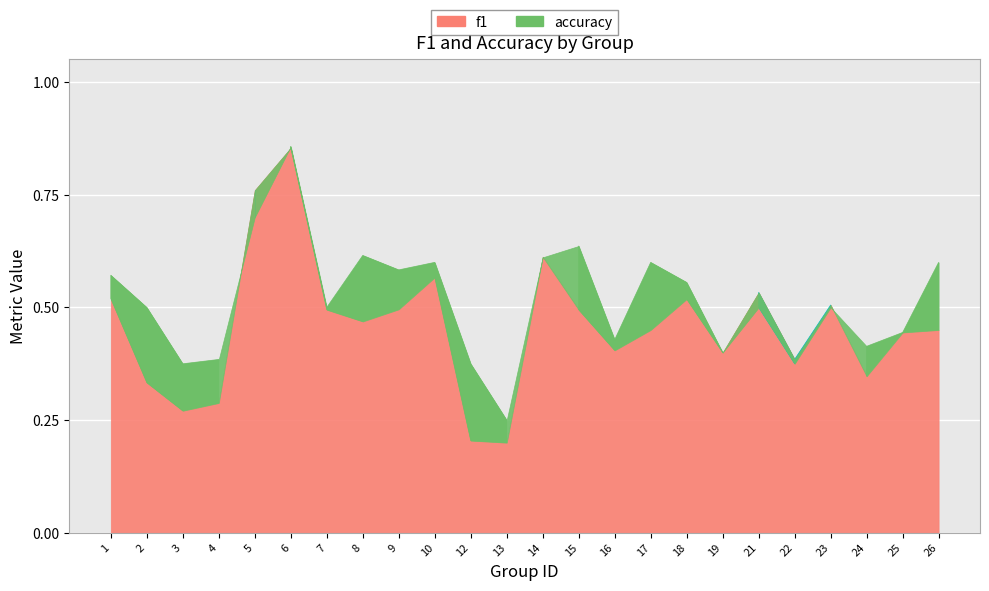

Between 23 and 25, which is larger?

23